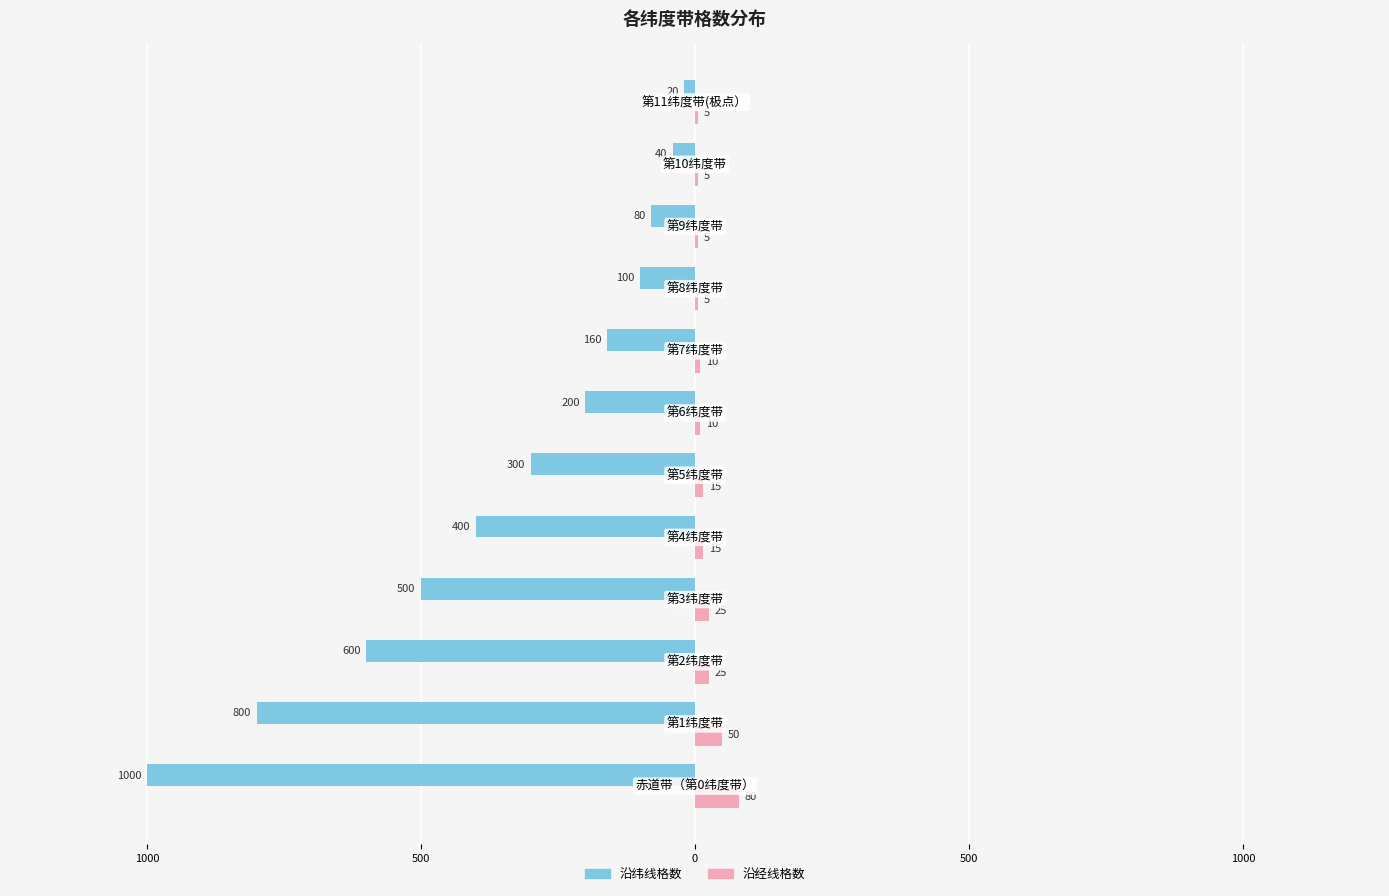

What are all the series names shown in the legend?

沿纬线格数, 沿经线格数